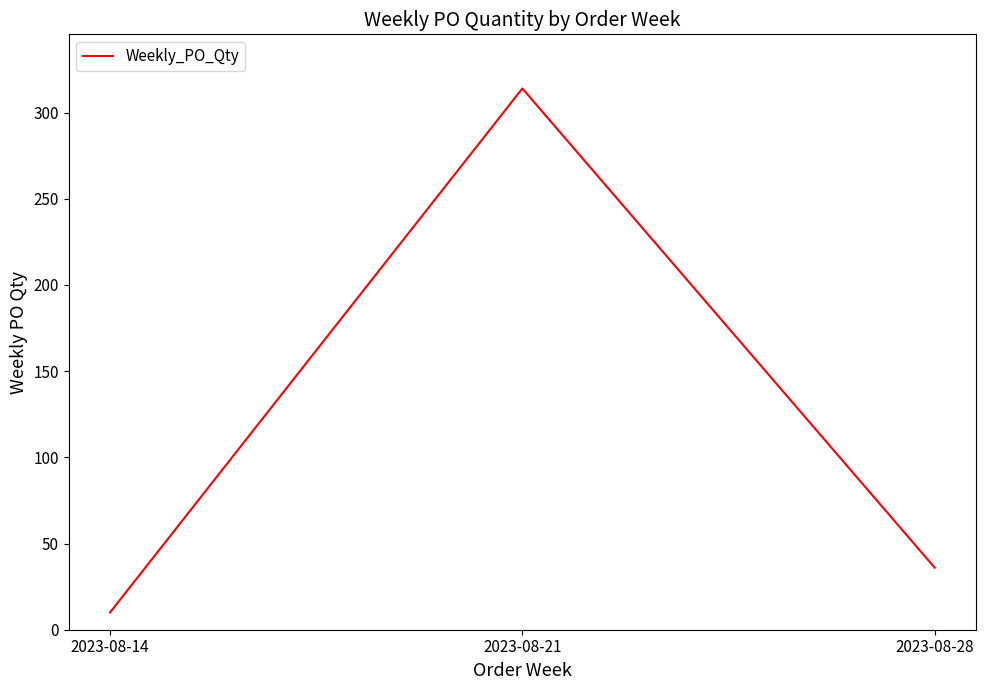

What is the sum of the values at 2023-08-14 and 2023-08-21?

324